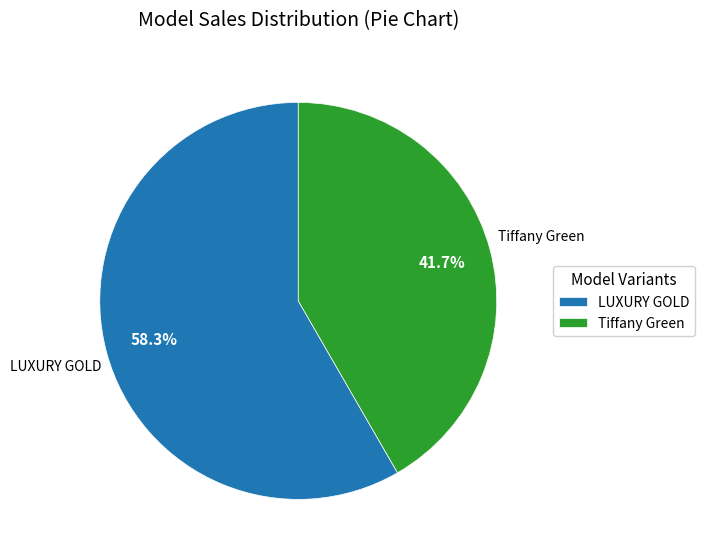

Rank the categories by value from highest to lowest.

LUXURY GOLD, Tiffany Green